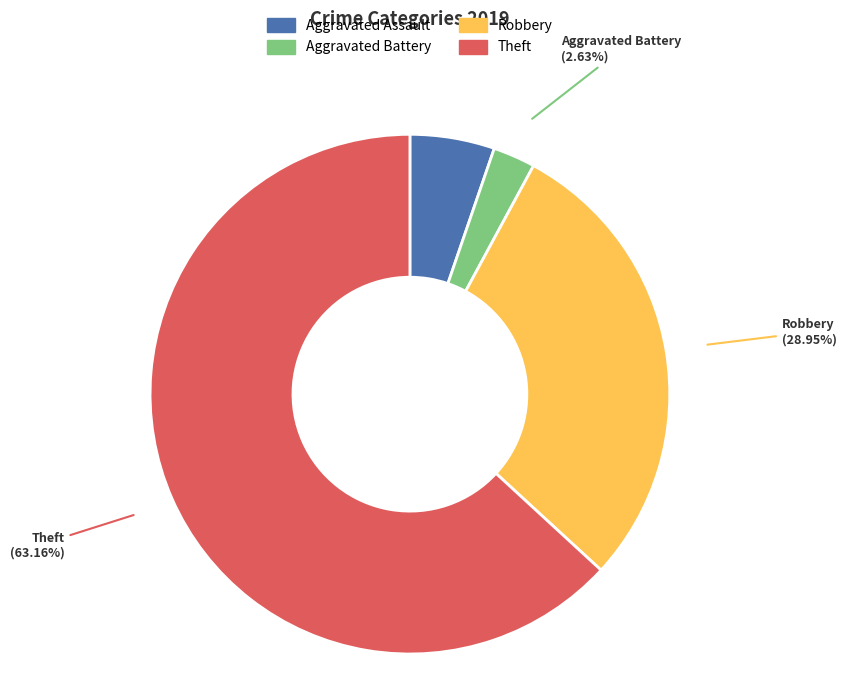

What percentage is the Theft slice, to the nearest percent?

63%